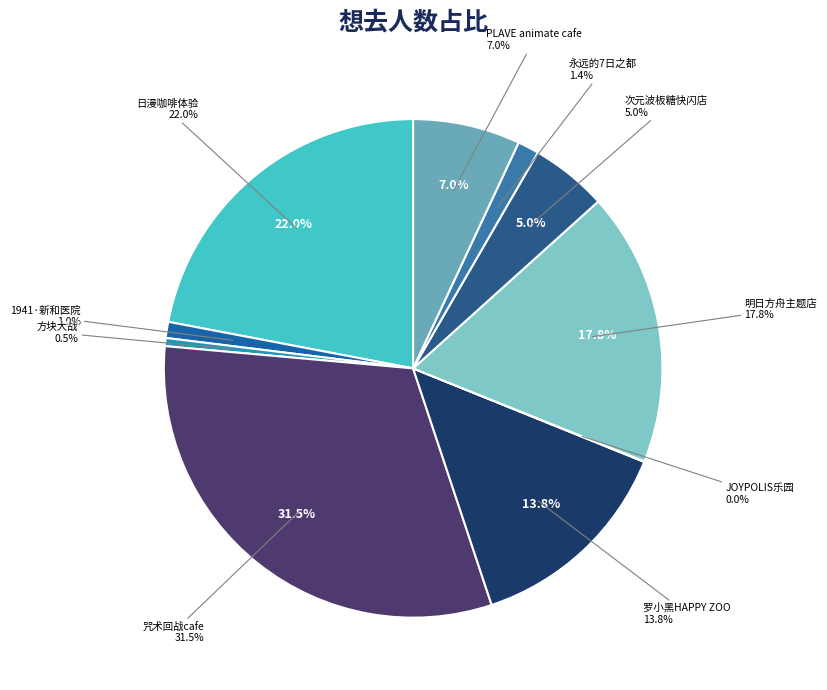

To the nearest percent, what is the combined percentage of 上海·罗小黑 x HAPPY ZOO主题Cafe and 上海·方块大战（豫园店）?

14%